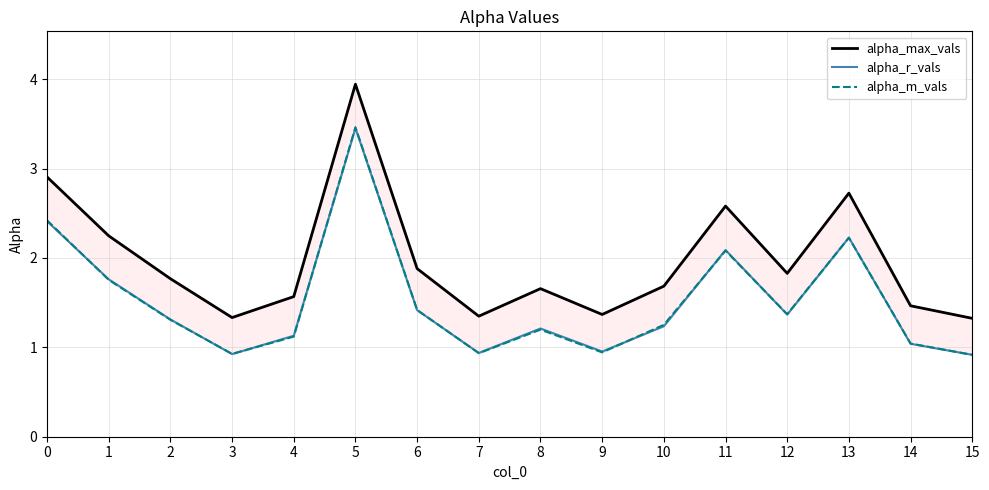

How many values in the alpha_r_vals series exceed 1?

12